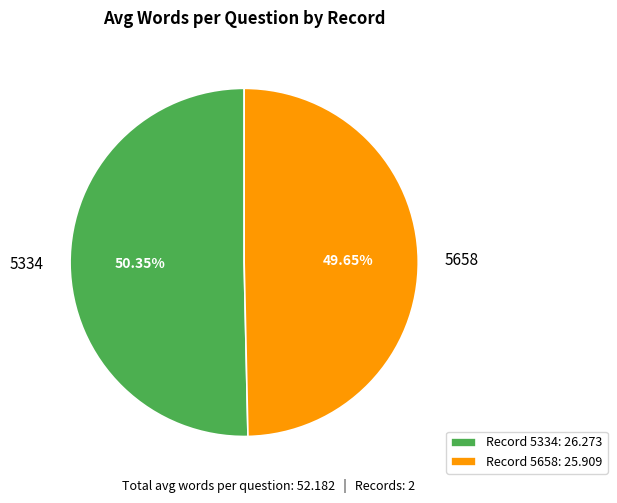

The 5658 slice represents 50% of the pie. True or false?

True